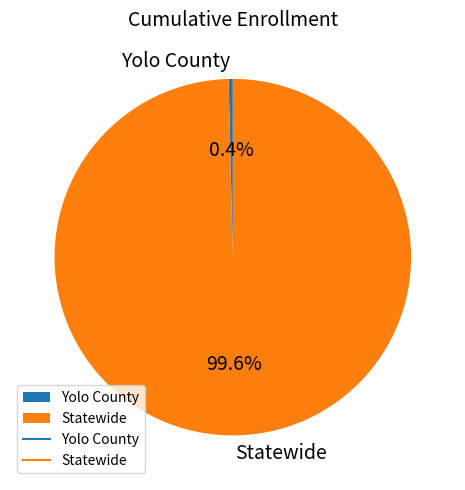

The Yolo County slice represents 0% of the pie. True or false?

True